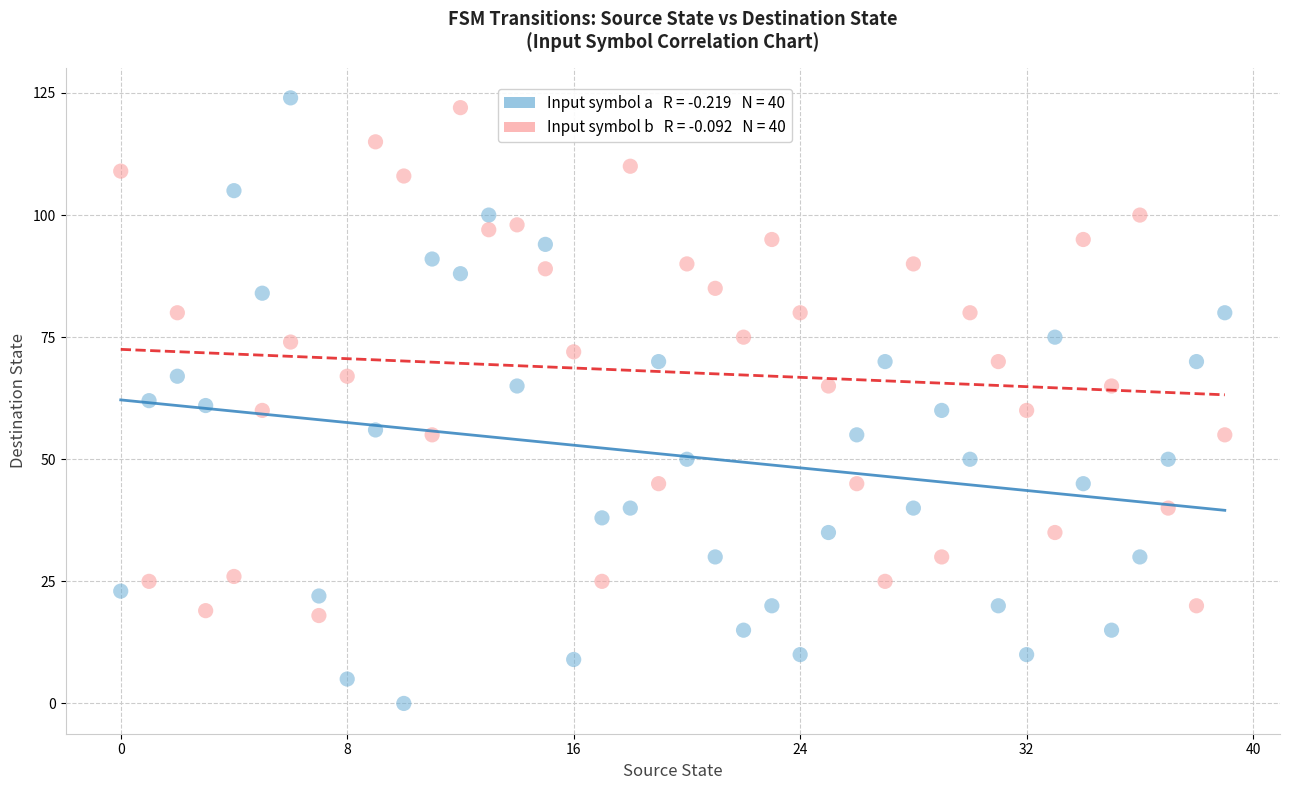

Across all data points, what is the range of Y values (max minus min)?

124